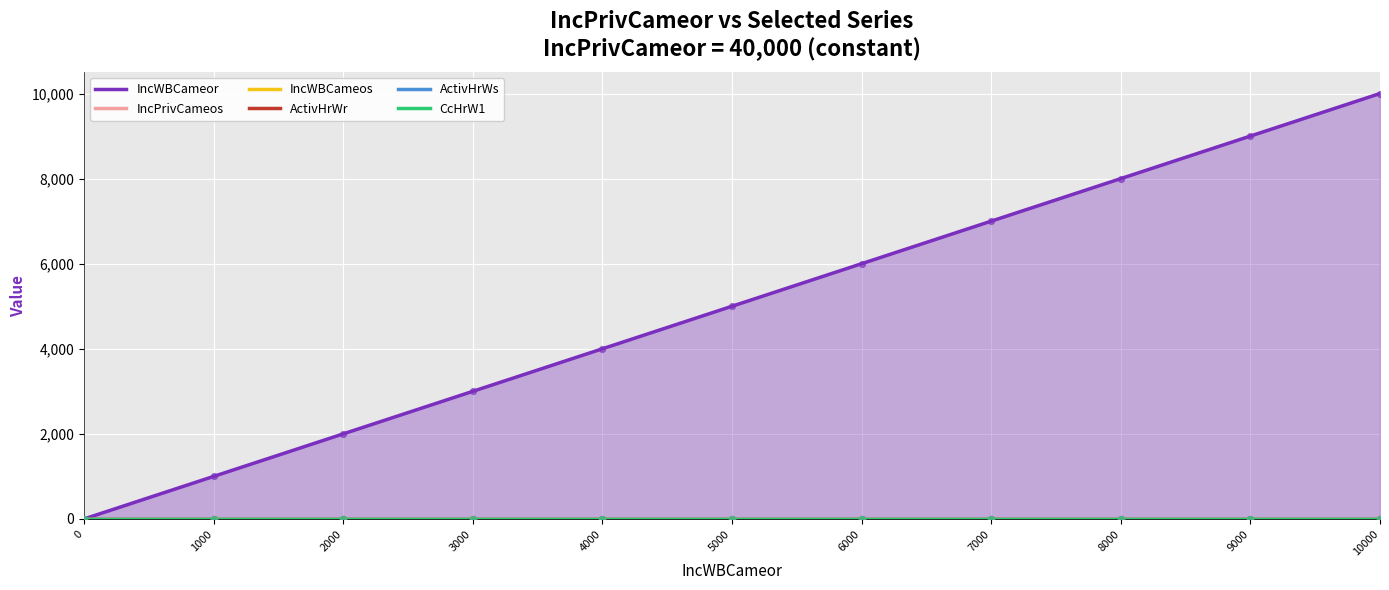

What are all the series names shown in the legend?

IncWBCameor, IncPrivCameos, IncWBCameos, ActivHrWr, ActivHrWs, CcHrW1